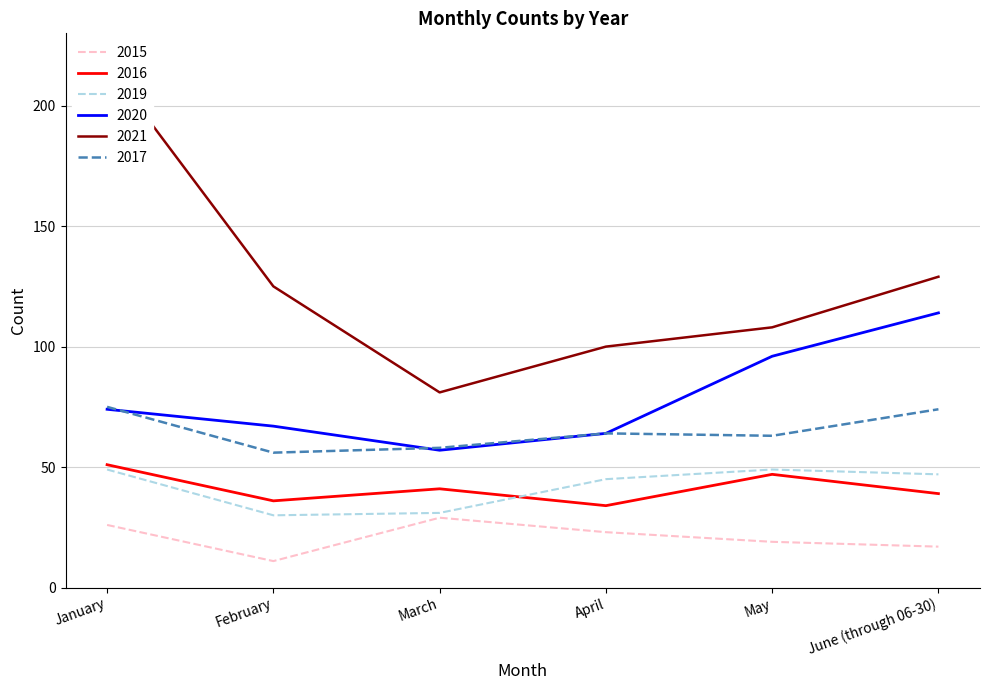

What is the difference between the maximum and minimum values in the 2015 series?

18